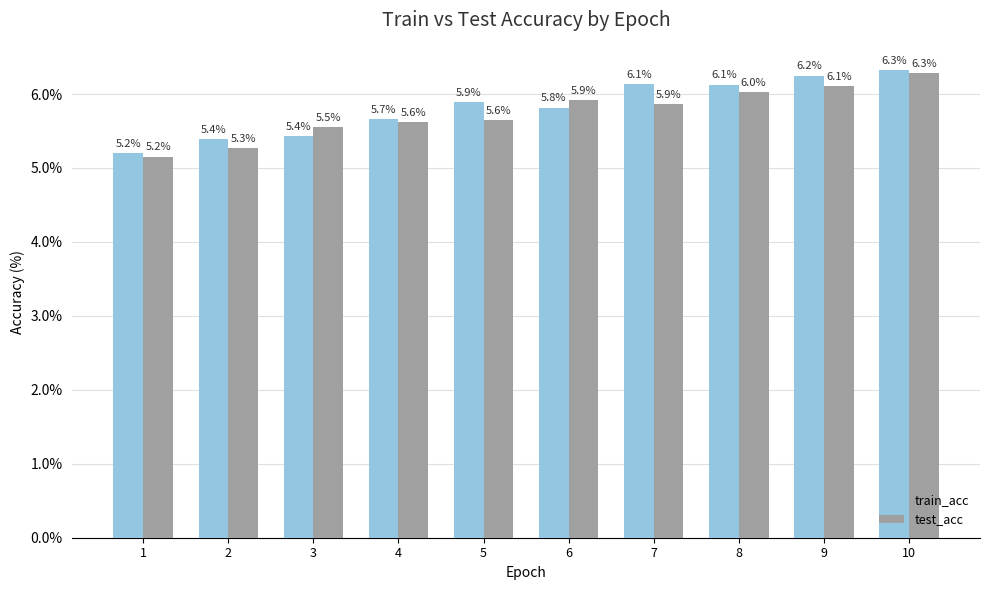

What is the difference between the maximum and minimum values in the train_acc series?

1.1